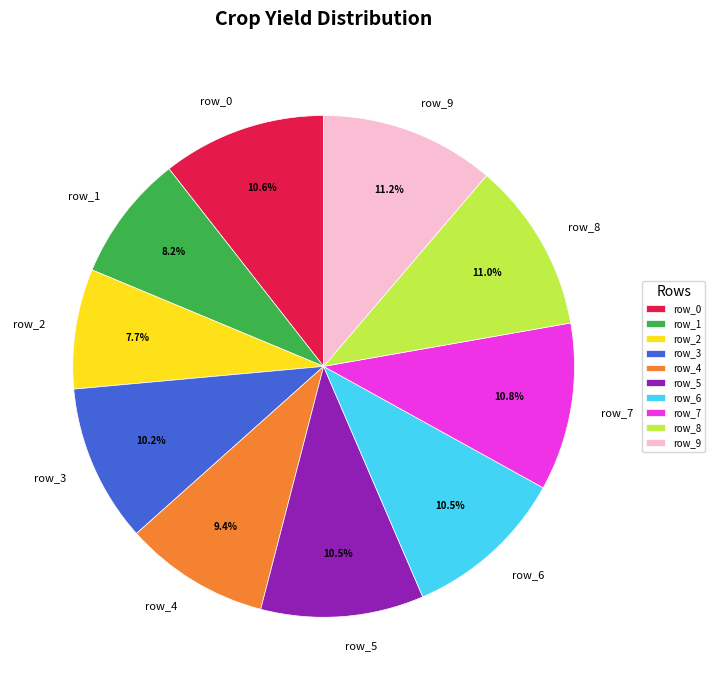

What is the total percentage of row_5 and row_2?

18.2%